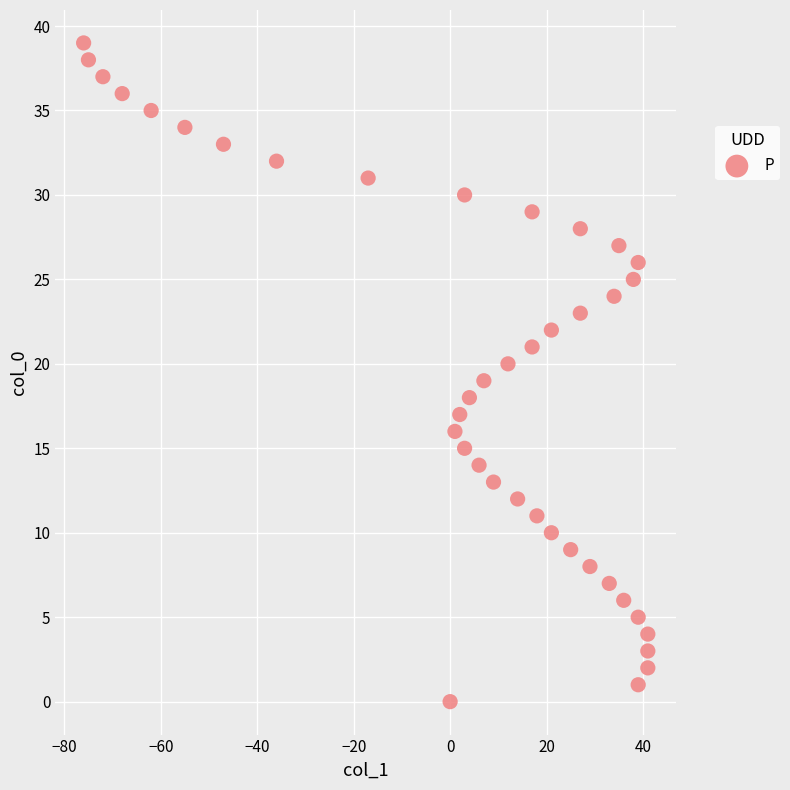

What is the range of X values (max minus min)?

117